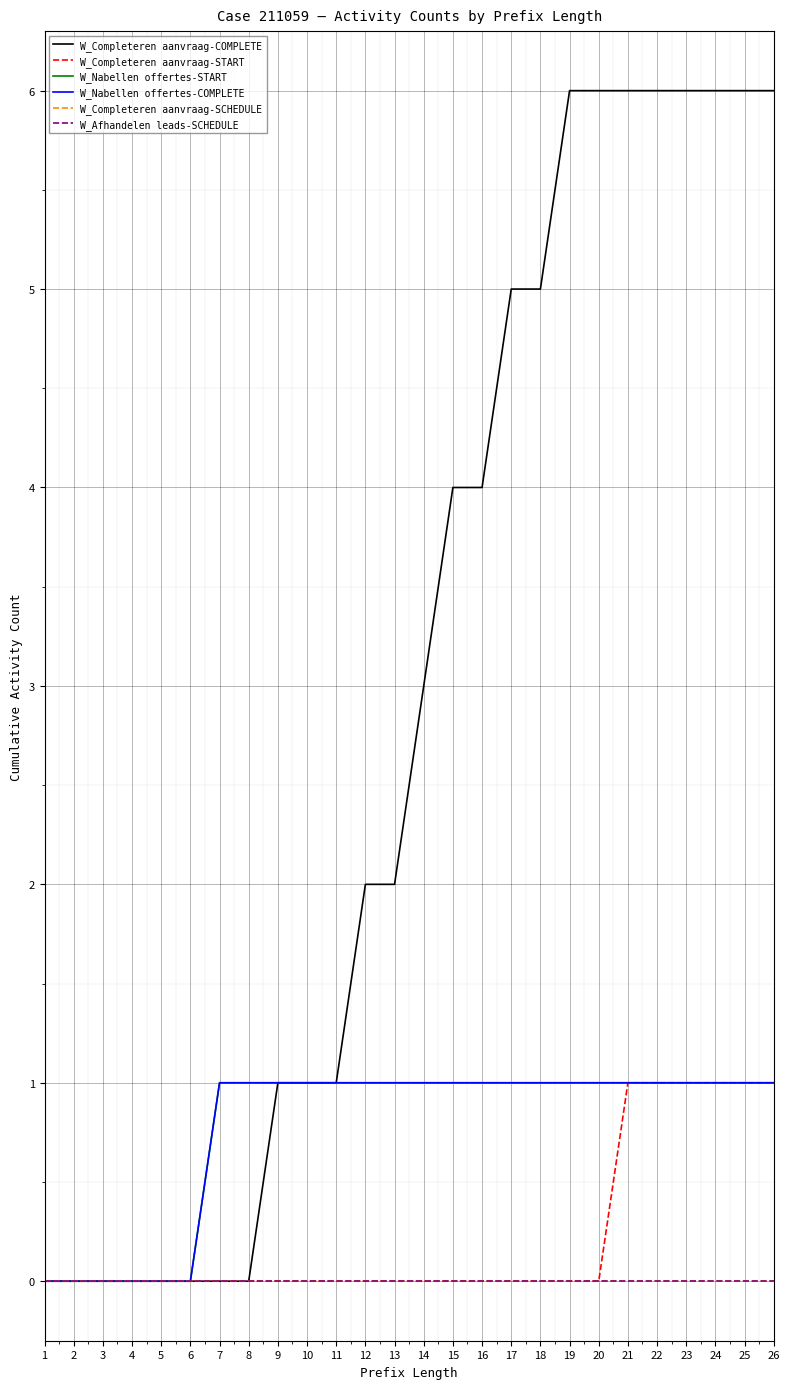

At which category is the sum across all series the highest?

21